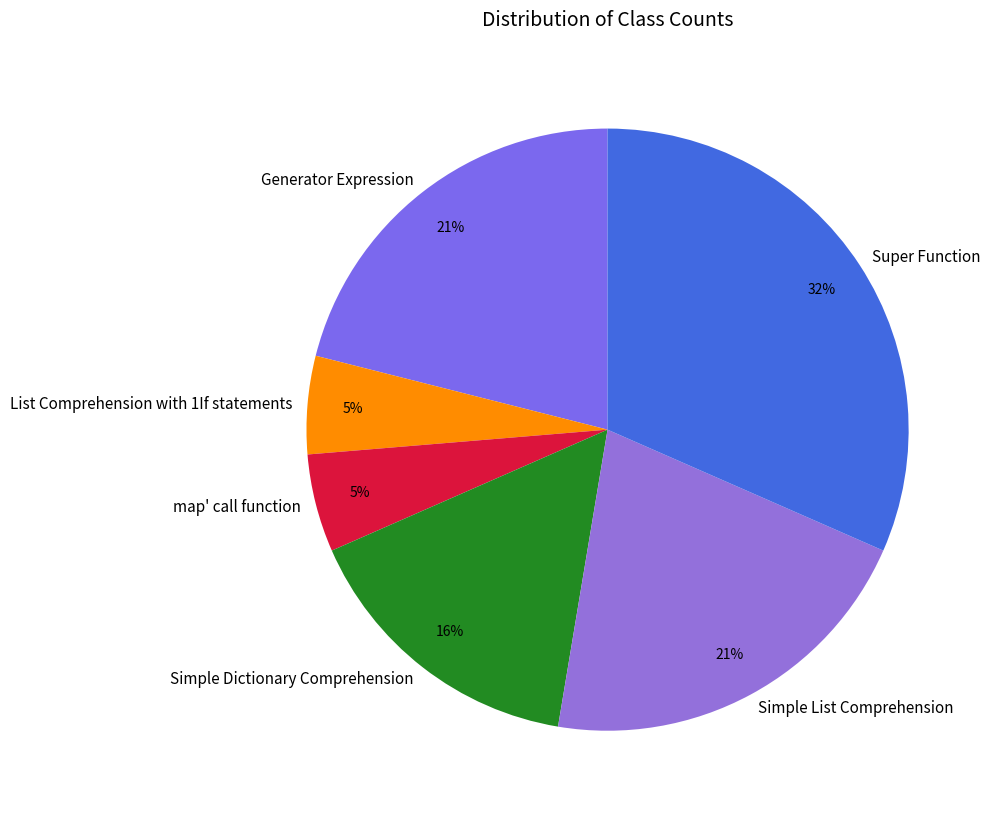

To the nearest percent, what portion does map' call function represent?

5%